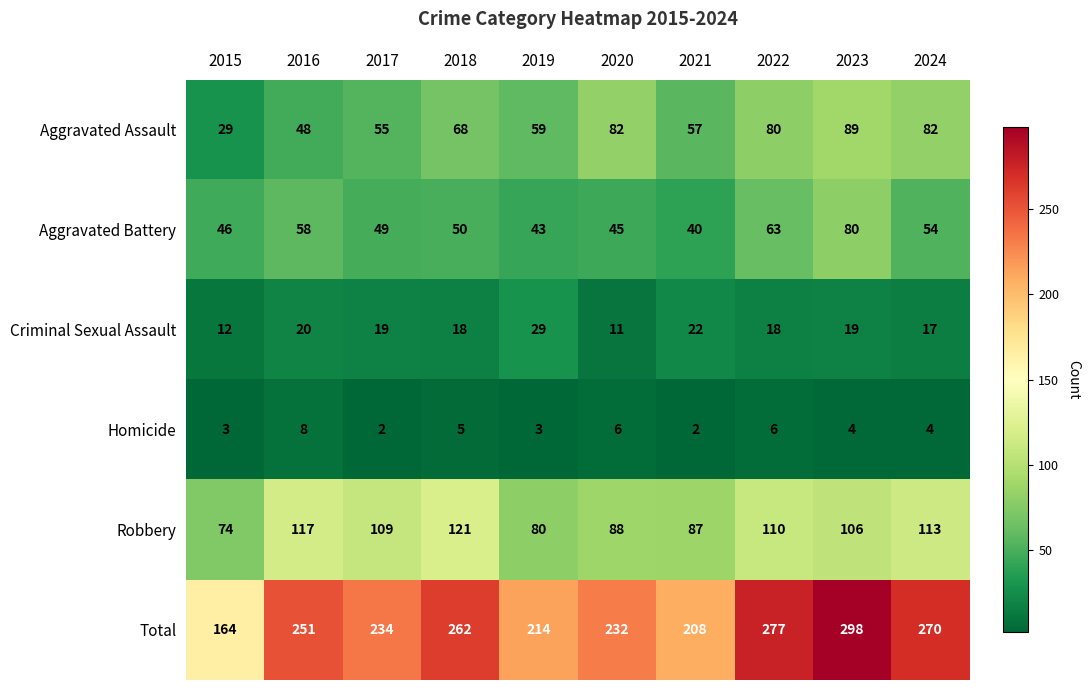

Where does the Criminal Sexual Assault series first go above 19?

2016